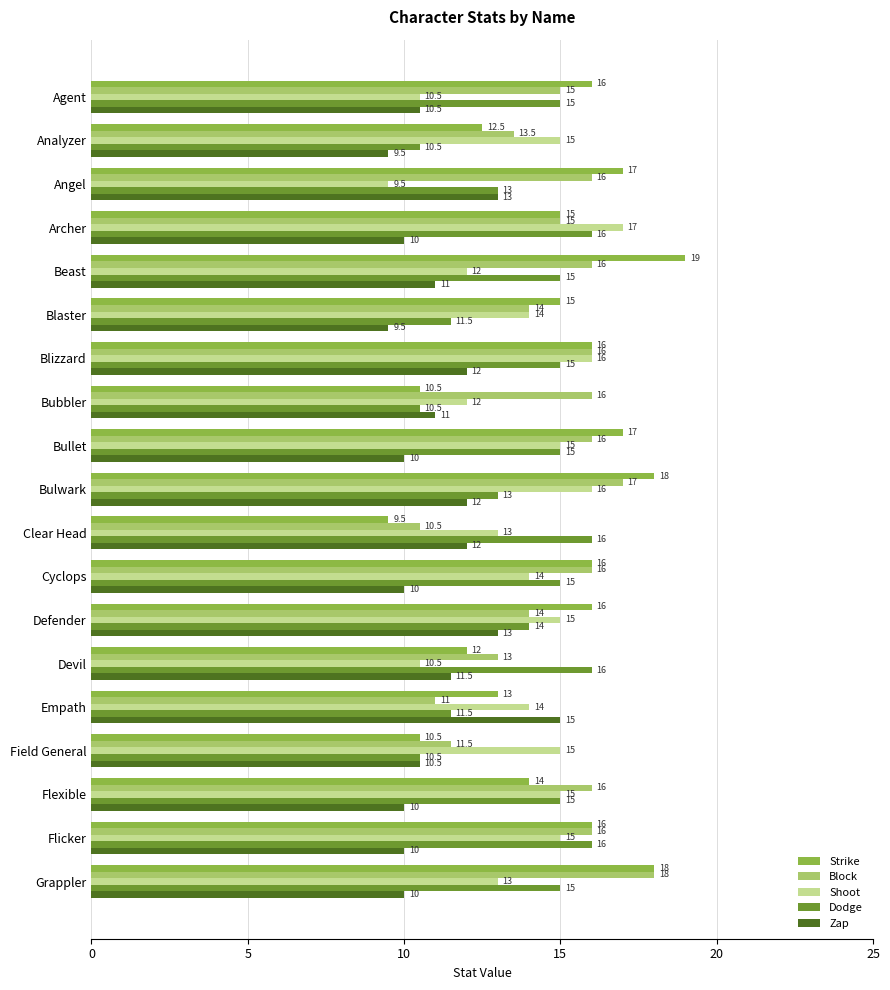

The Dodge series shows 24.3 at Defender. True or false?

False